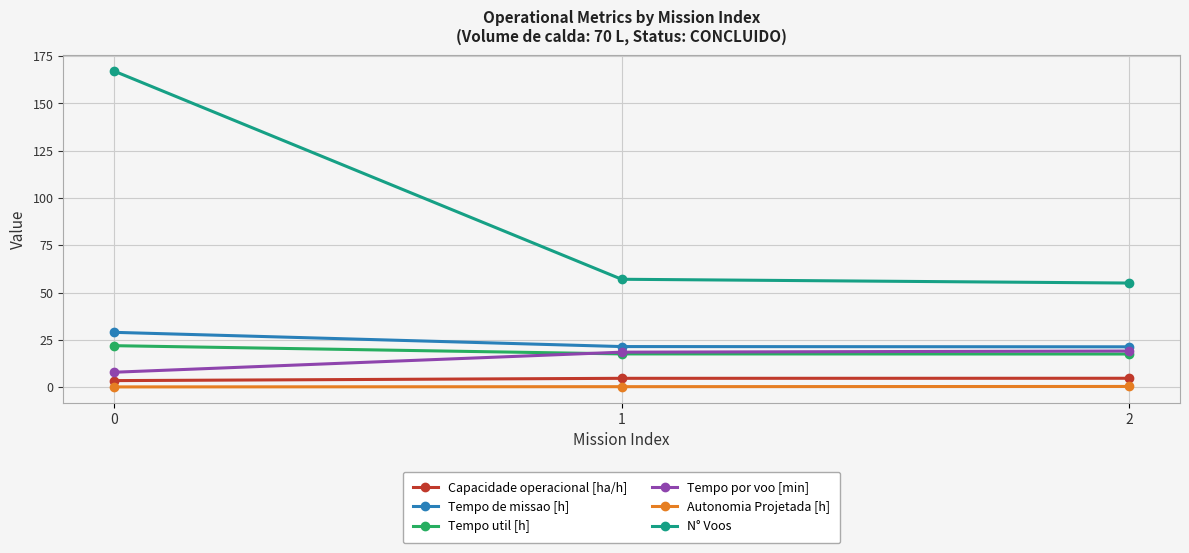

The Tempo util [h] series shows 11.3 at 0. True or false?

False